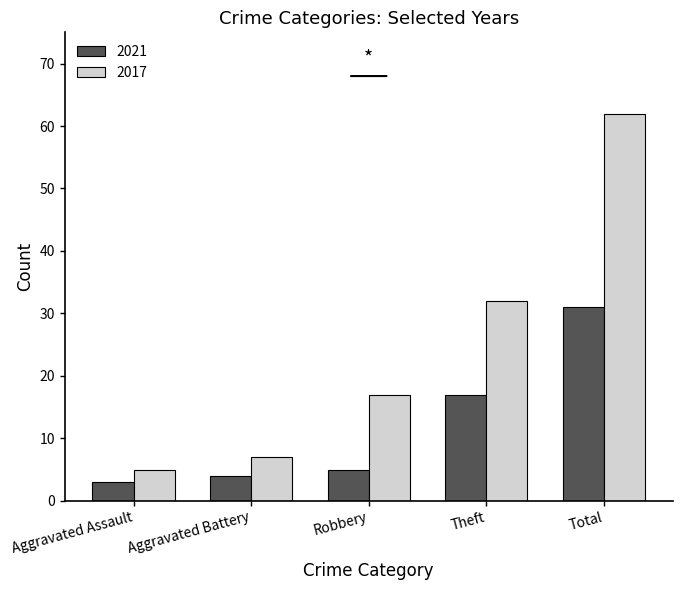

Read the 2017 value at Robbery.

17